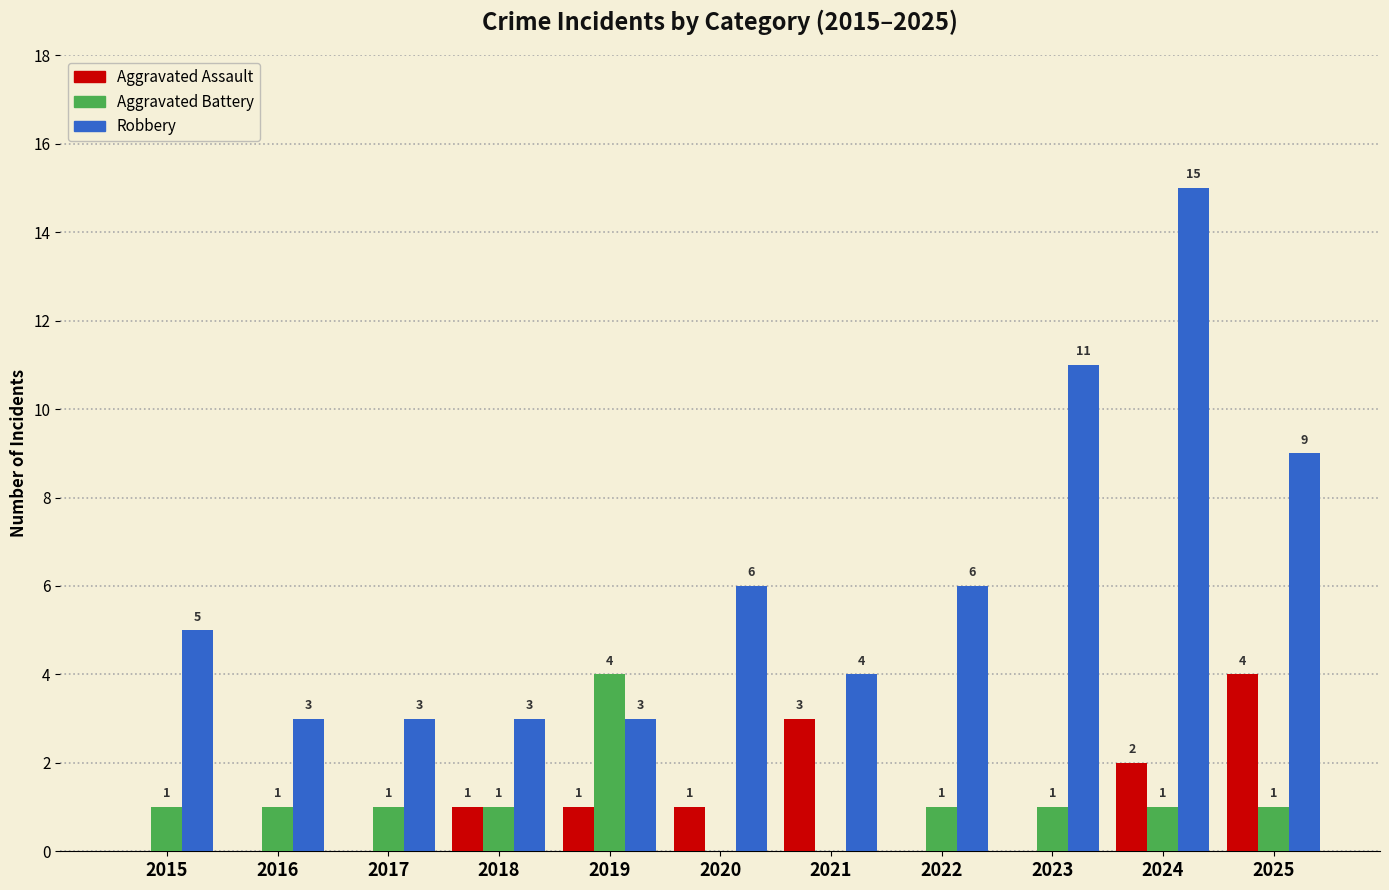

What is the total value across all series at 2016?

4